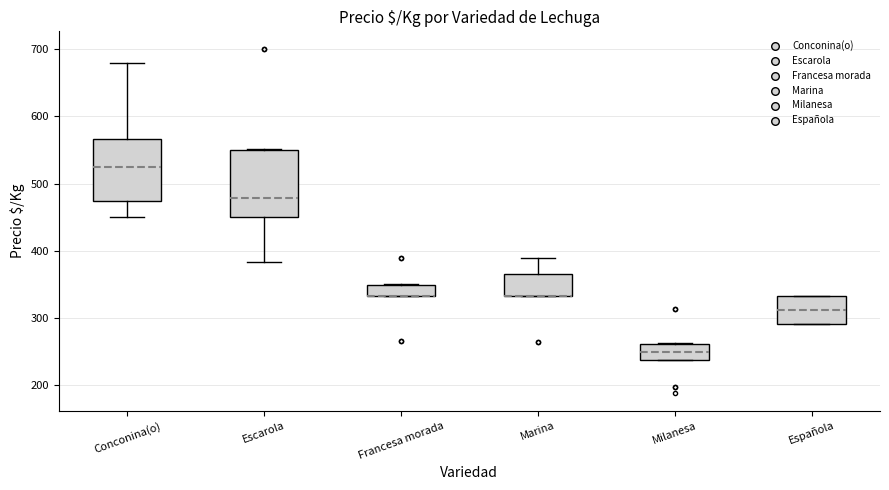

Reading left to right, read every box against the y-axis: the position of its median line, the range the box covers, and the ends of its whiskers. The values are not printed on the chart, so give them approximately, as read against the axis.

Conconina(o): median 530, box 470 to 570, whiskers 450 to 680
Escarola: median 480, box 450 to 550, whiskers 380 to 550
Francesa morada: median 330 (drawn on the box's lower edge), box 330 to 350, whiskers 330 to 350
Marina: median 330 (drawn on the box's lower edge), box 330 to 370, whiskers 330 to 390
Milanesa: median 250, box 240 to 260, whiskers 240 to 260
Española: median 310, box 290 to 330, whiskers 290 to 330